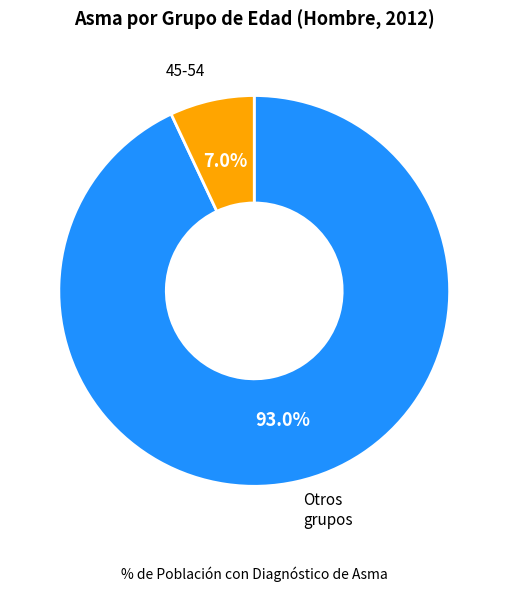

How much of the chart is everything except Otros grupos?

7.0%